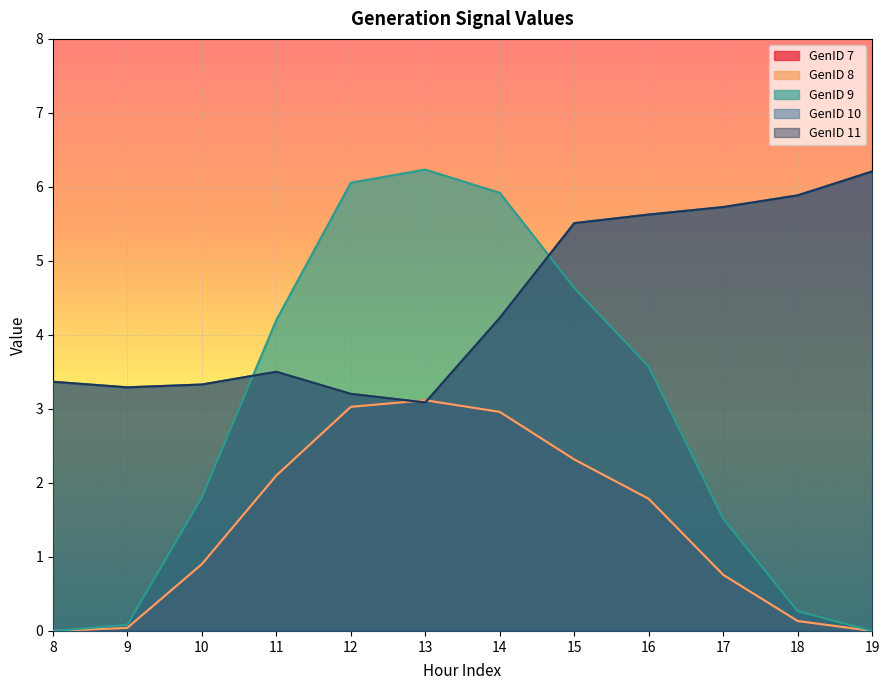

What is the difference between the maximum and minimum values in the GenID 11 series?

3.1